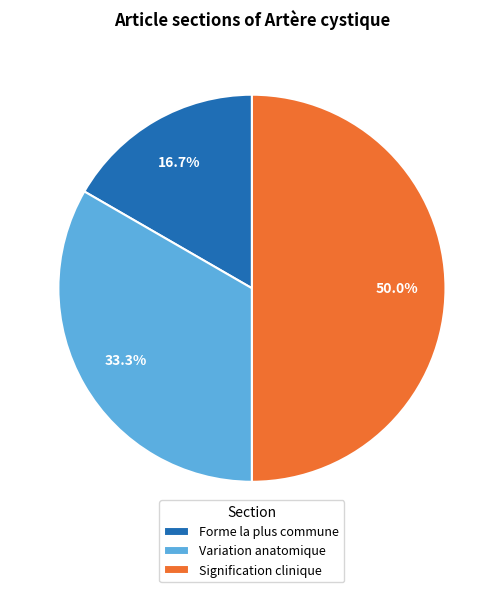

What is the smallest slice in the pie chart?

Forme la plus commune